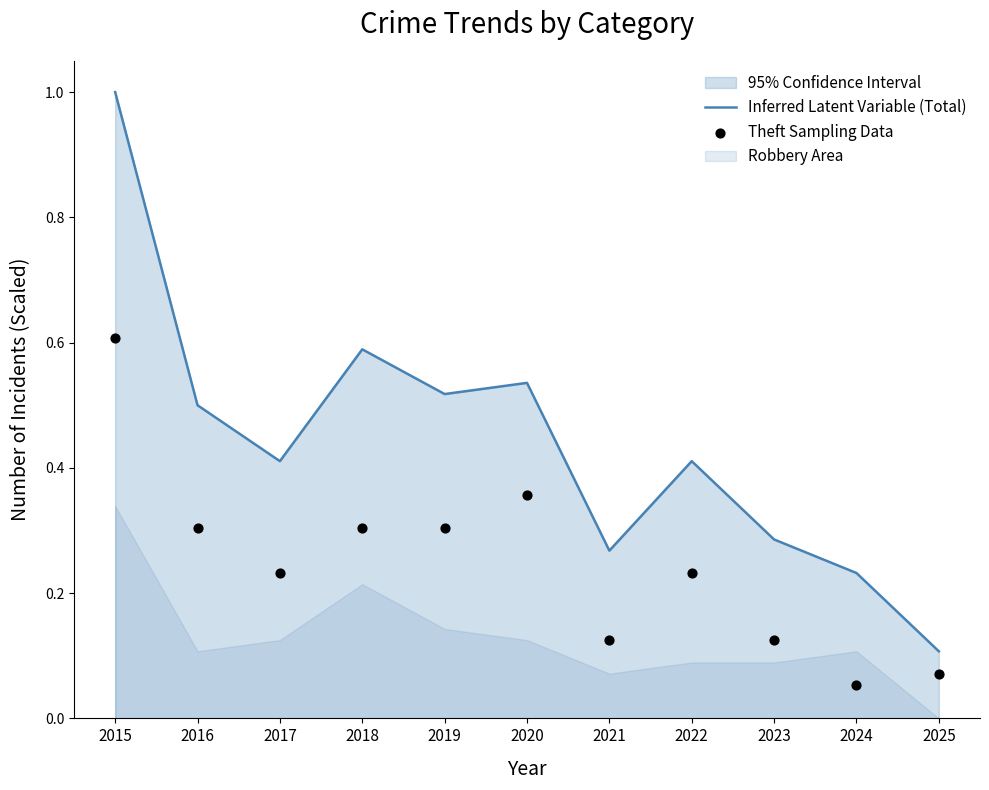

At how many categories does at least one series exceed 0?

11